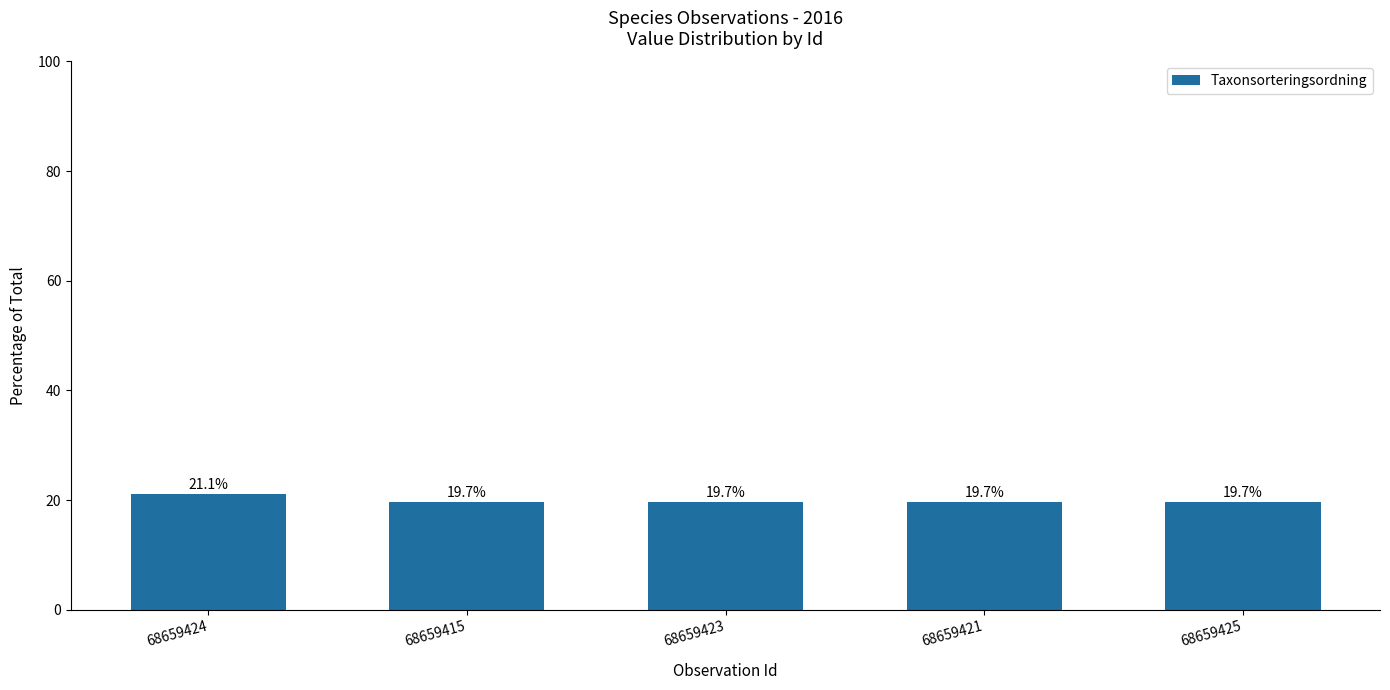

What is the difference between the maximum and minimum values?

1.4